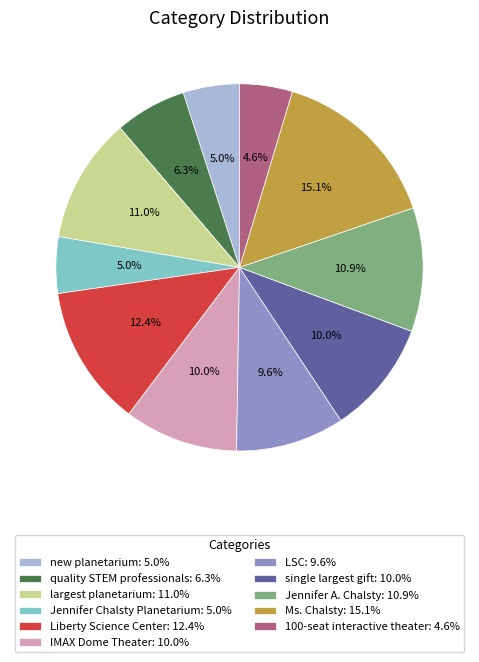

Between Ms. Chalsty: 15.1% and 100-seat interactive theater: 4.6%, which is larger?

Ms. Chalsty: 15.1%